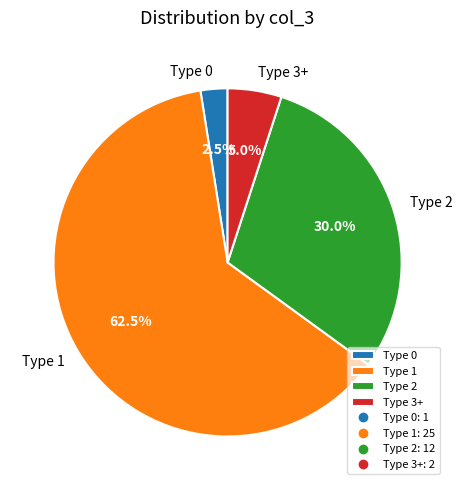

What is the total percentage of Type 1 and Type 2?

92.5%